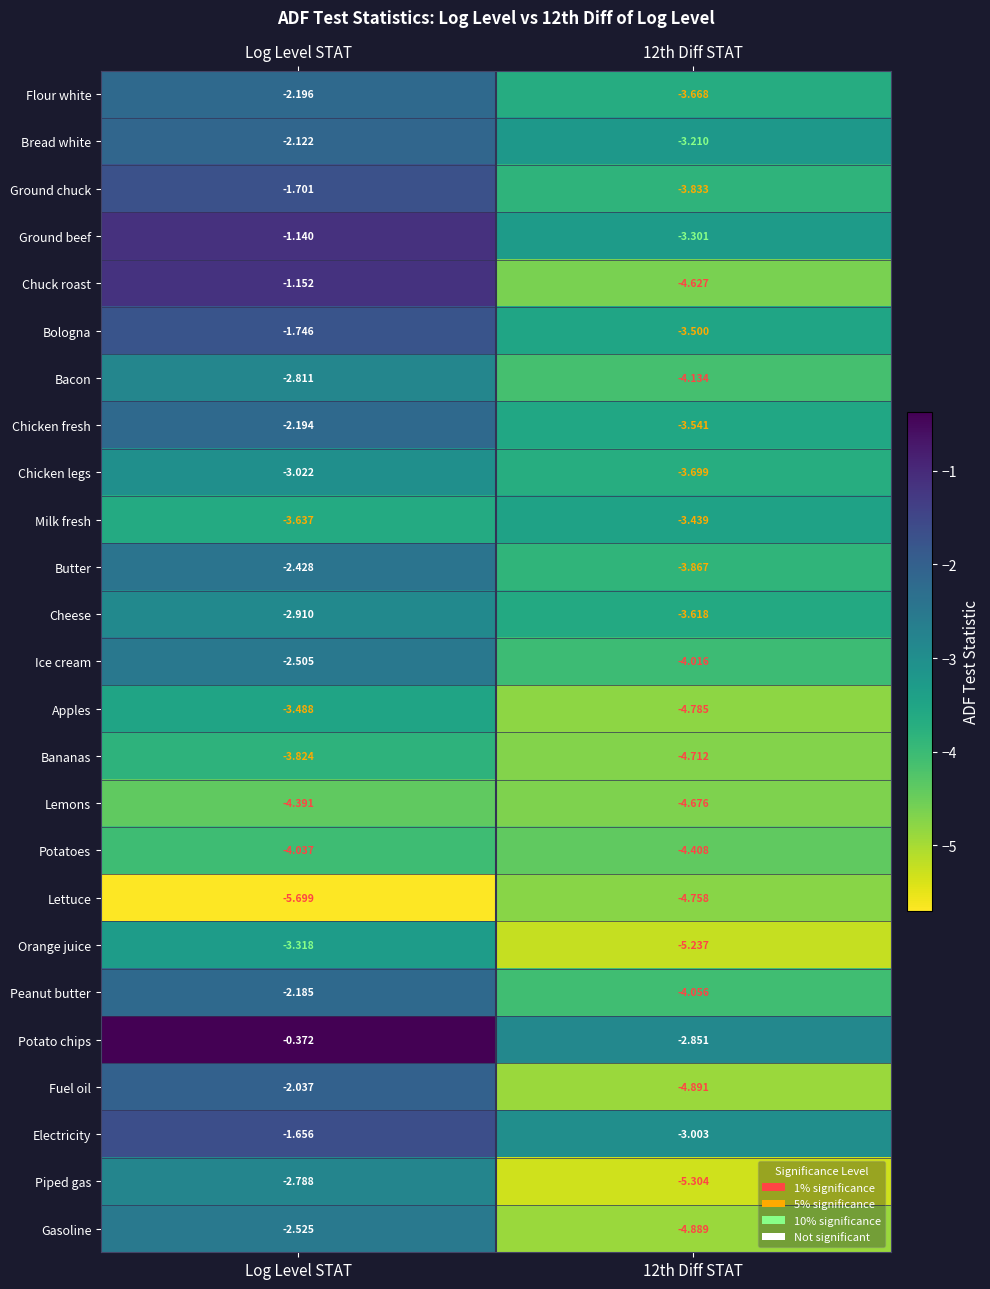

What is the spread (max minus min) of values at 12th Diff STAT?

2.5